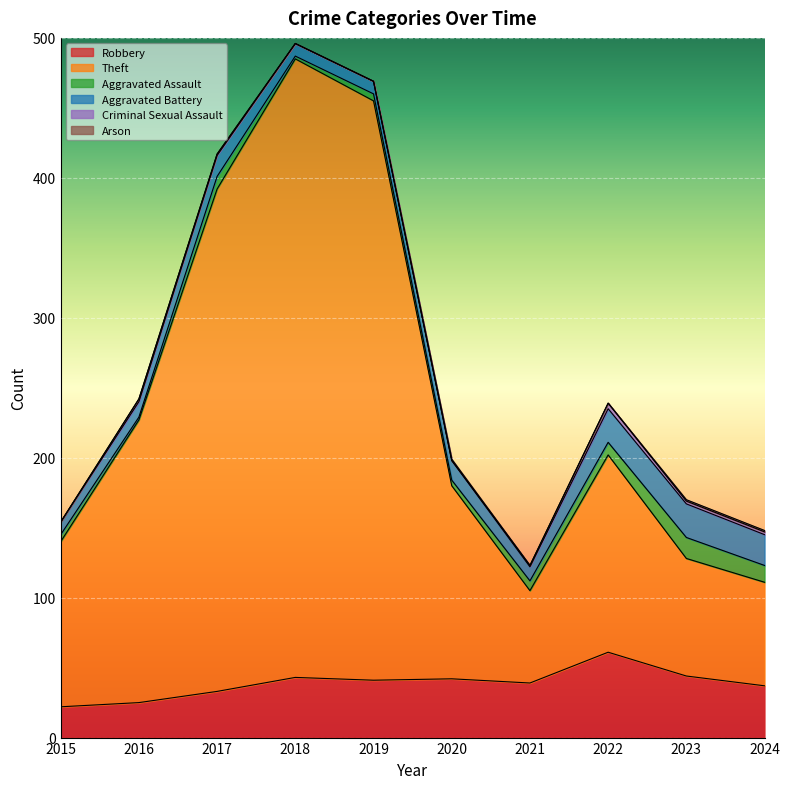

What is the difference between the maximum and minimum values in the Aggravated Assault series?

13